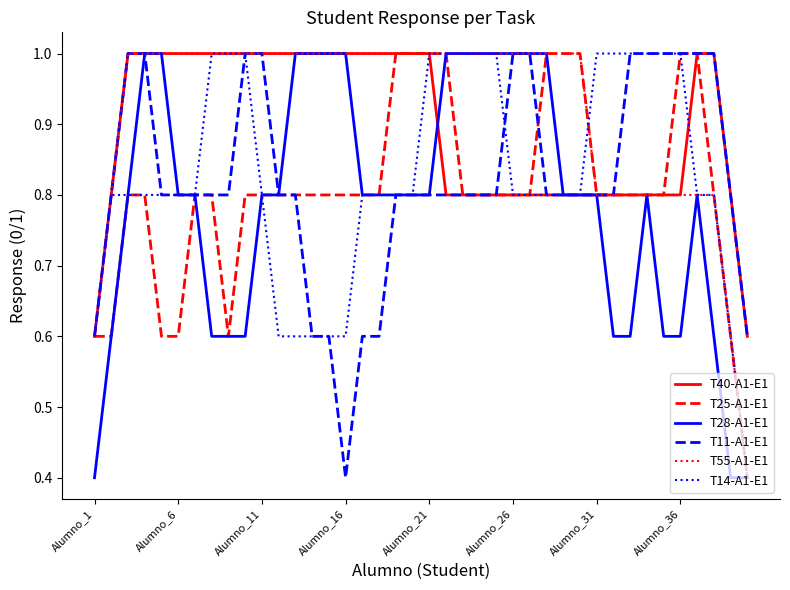

What is the minimum value for T11-A1-E1?

0.4